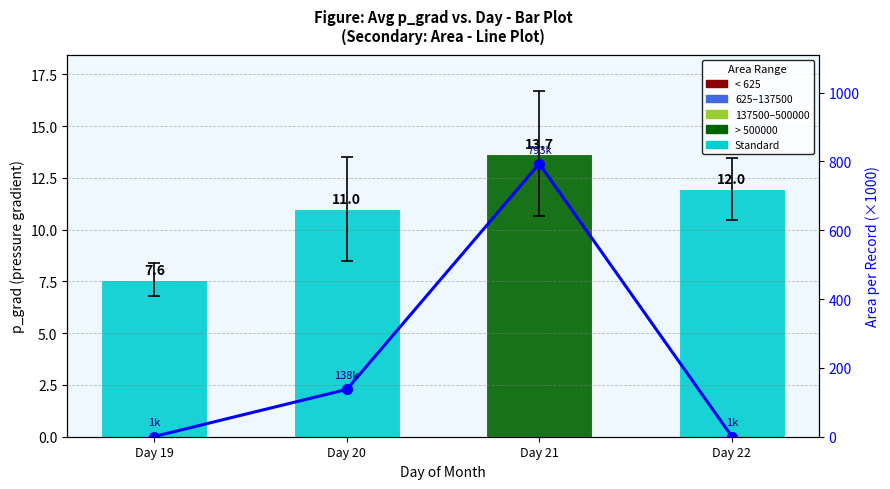

What is the approximate value of Area (×1000) at Day 20?

137.5